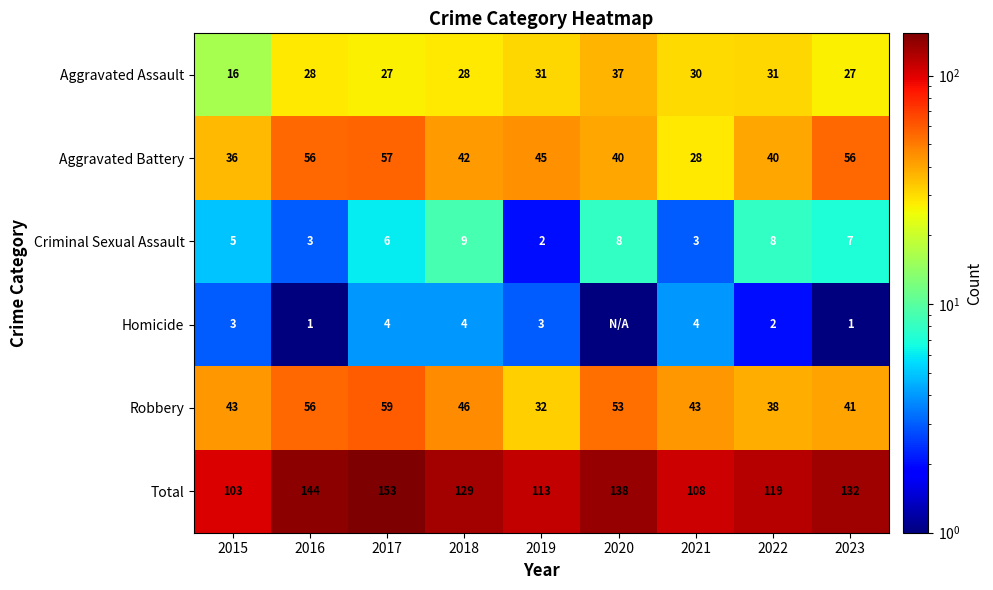

At how many categories does at least one series exceed 77?

9